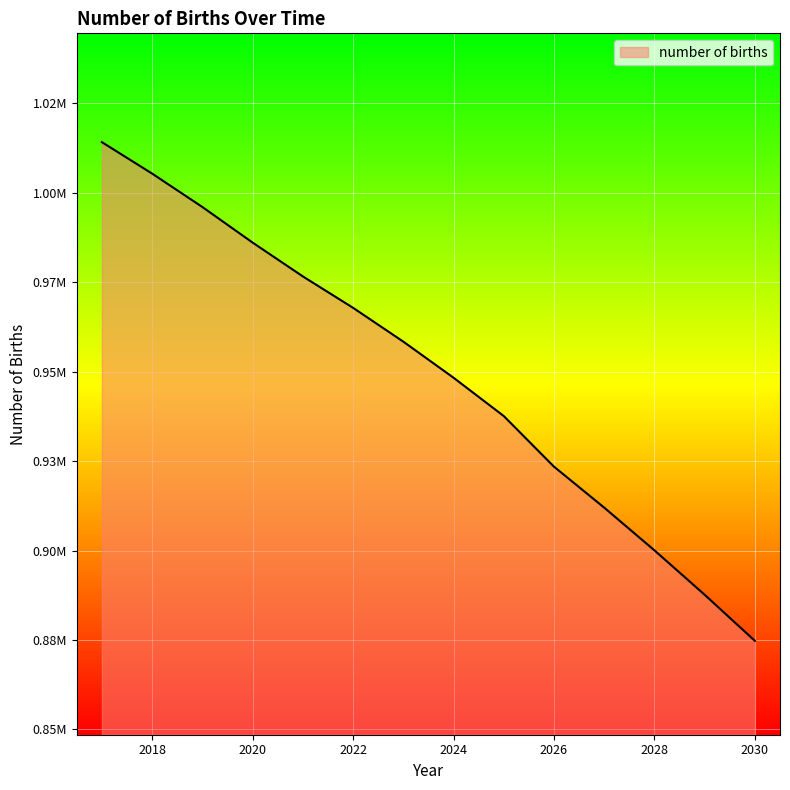

What is the average value?

949171.6